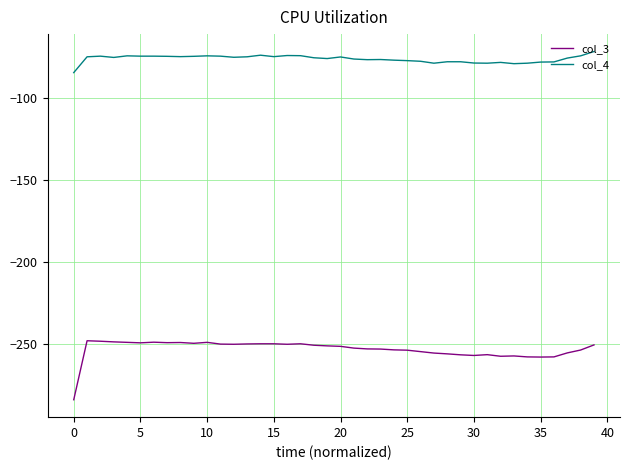

Which series has the largest total across all categories?

col_4